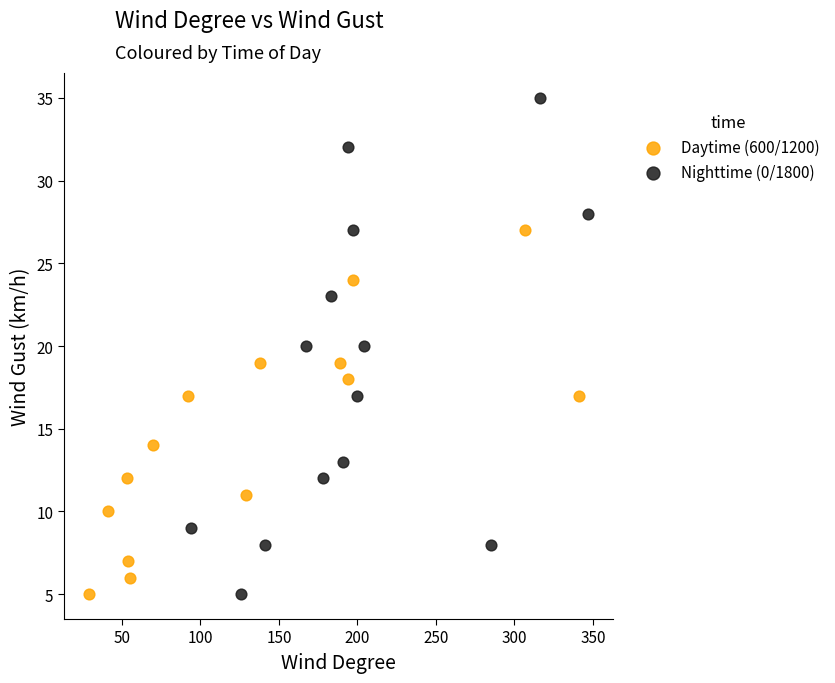

Which series has the largest Y range (max minus min)?

Nighttime (0/1800)